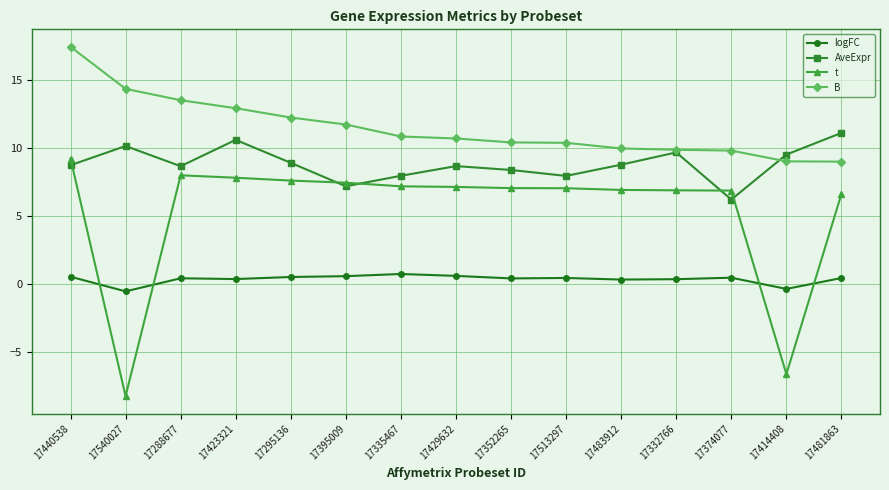

What is the difference between the t values at 17483912 and 17335467?

0.3